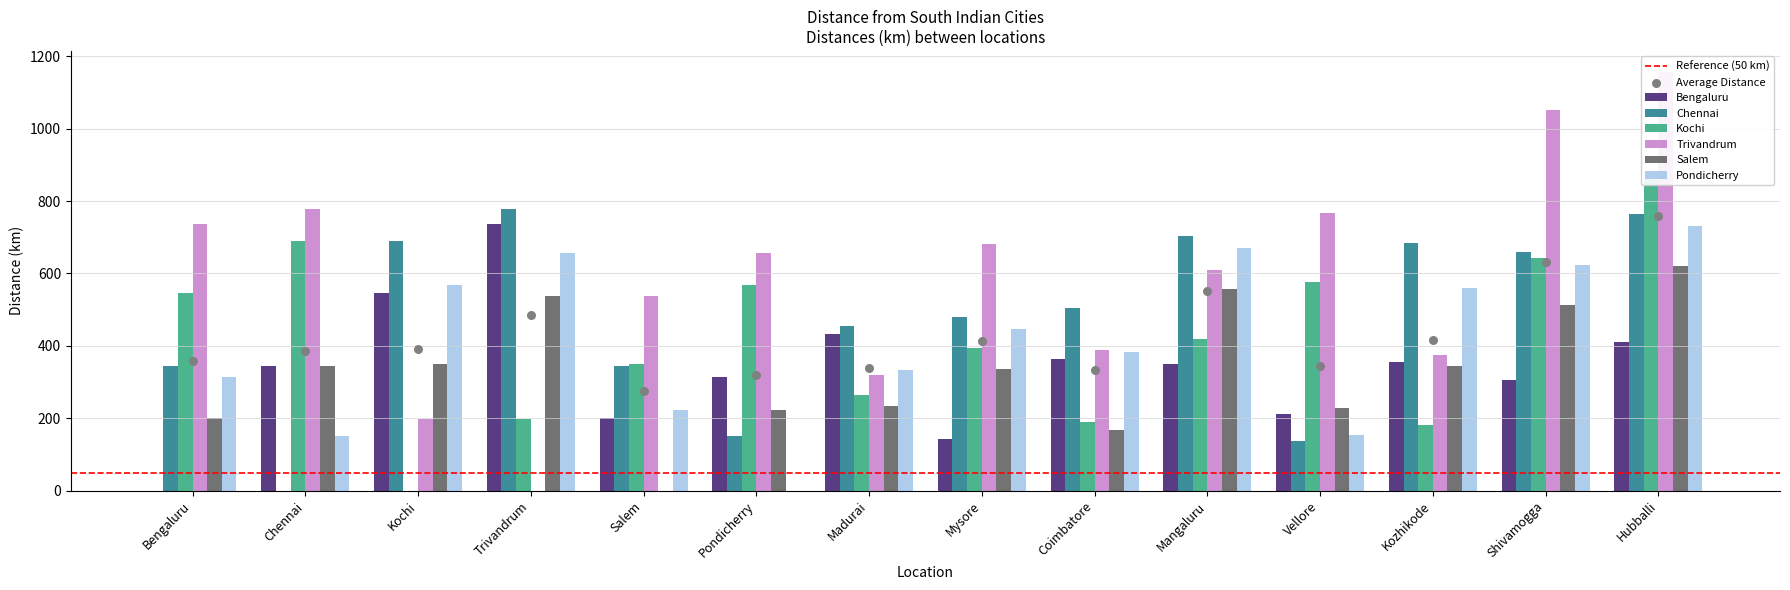

At how many categories does at least one series exceed 241?

14